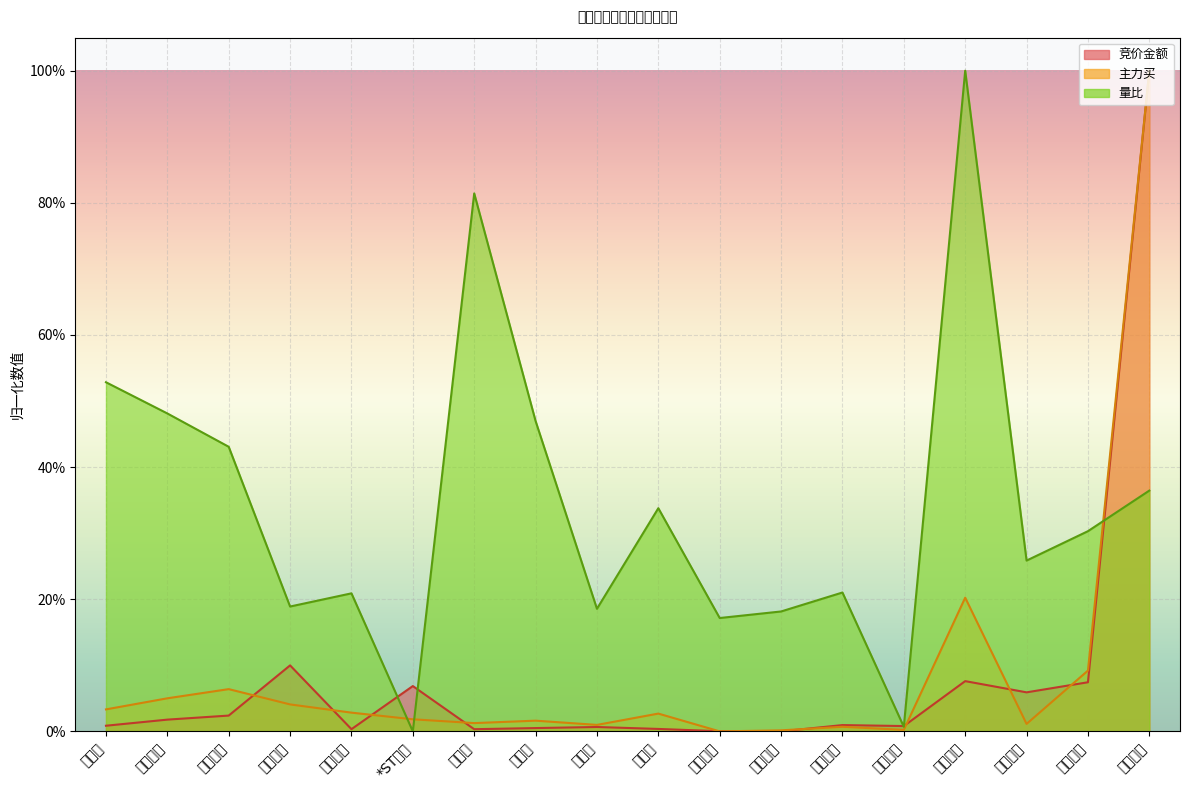

Is it true that 主力买 equals 0.0 at 天融信?

True